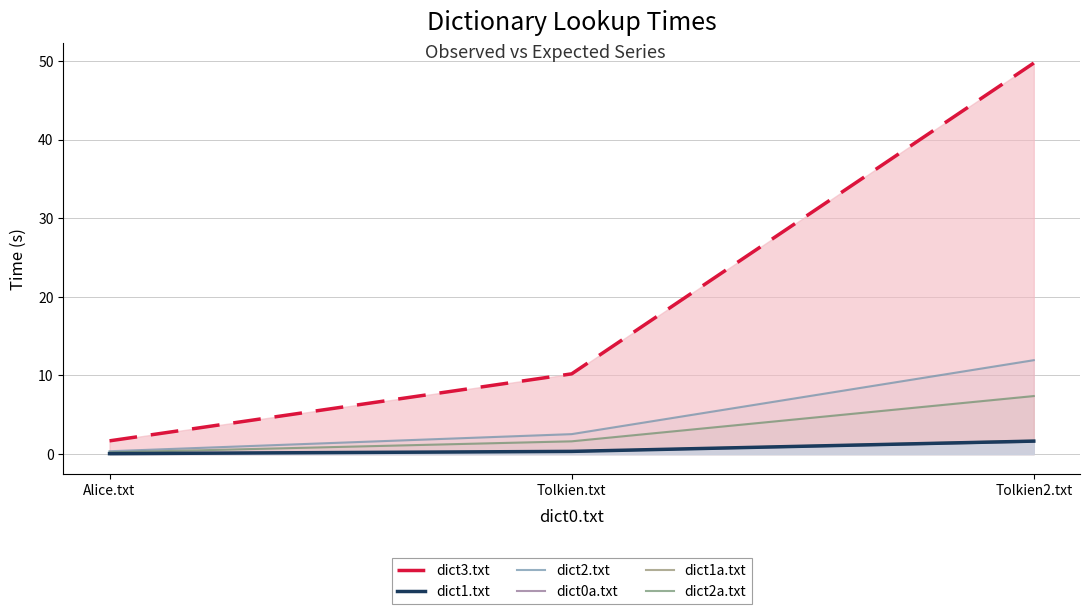

Reading left to right, what are all the values shown in this chart?

dict3.txt: 1.7	10.2	49.7
dict1.txt: 0.0	0.3	1.6
dict2.txt: 0.4	2.5	11.9
dict0a.txt: 0.0	0.3	1.6
dict1a.txt: 0.0	0.3	1.7
dict2a.txt: 0.2	1.6	7.4